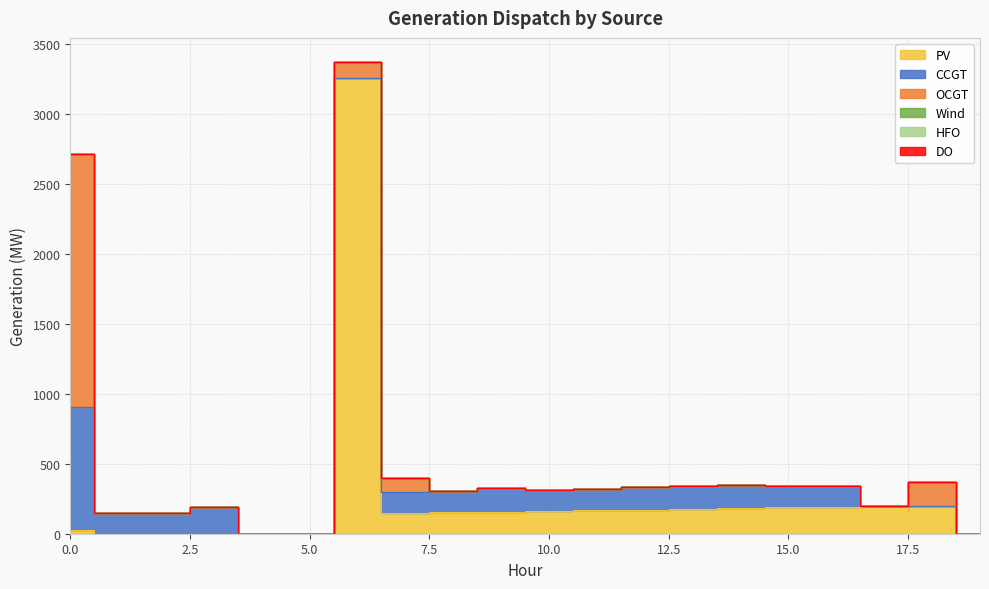

True or false: CCGT and DO intersect in this chart.

False